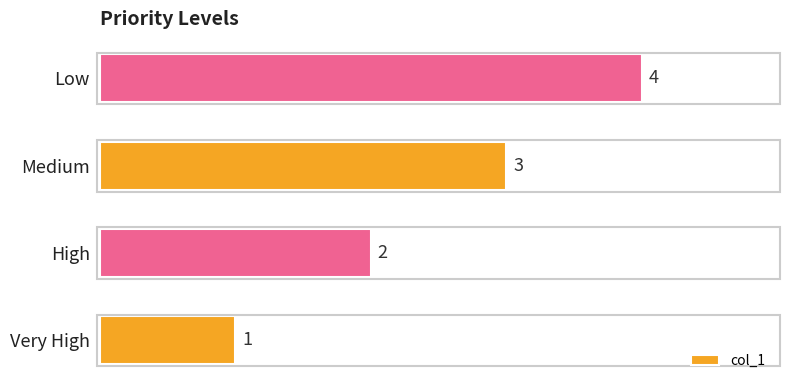

Which label corresponds to the largest value in the chart?

Low